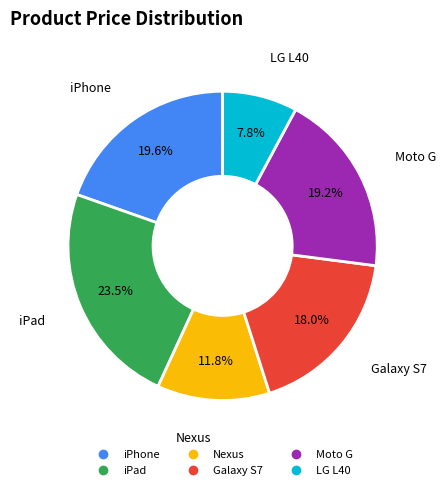

True or false: LG L40 accounts for 8% of the total.

True